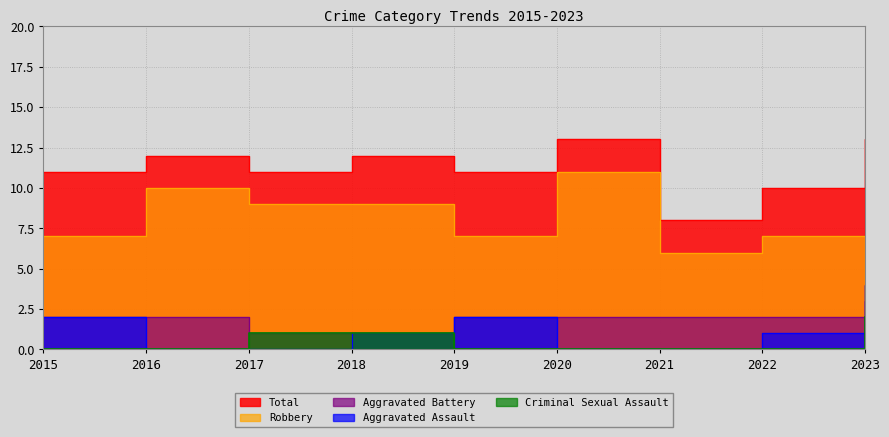

Reading left to right, transcribe all the data shown in this chart.

Aggravated Assault: 2015=2	2016=0	2017=0	2018=1	2019=2	2020=0	2021=0	2022=1	2023=4
Aggravated Battery: 2015=2	2016=2	2017=1	2018=1	2019=2	2020=2	2021=2	2022=2	2023=3
Criminal Sexual Assault: 2015=0	2016=0	2017=1	2018=1	2019=0	2020=0	2021=0	2022=0	2023=2
Robbery: 2015=7	2016=10	2017=9	2018=9	2019=7	2020=11	2021=6	2022=7	2023=4
Total: 2015=11	2016=12	2017=11	2018=12	2019=11	2020=13	2021=8	2022=10	2023=13